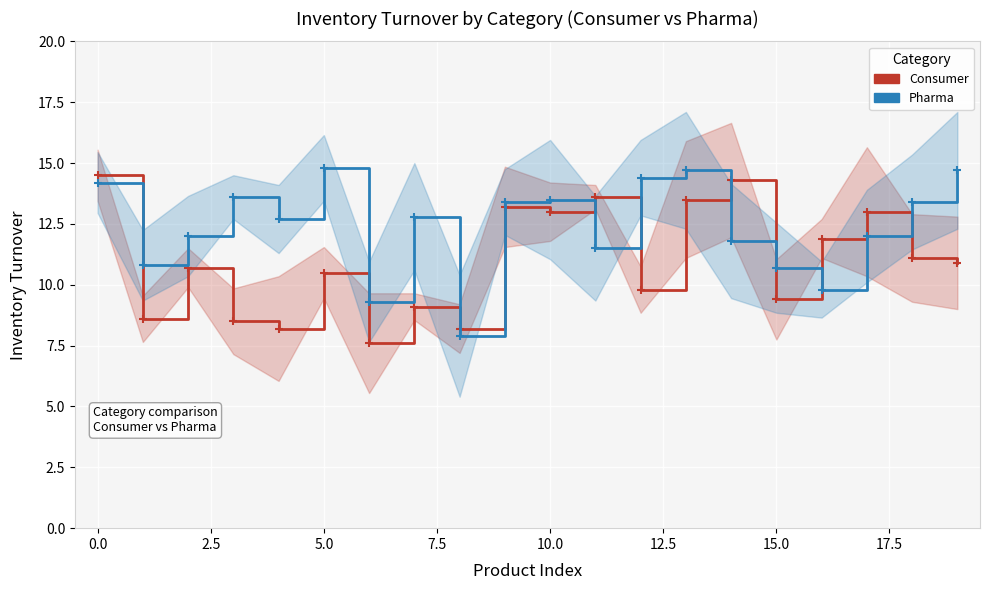

What is the greatest value displayed?

14.8